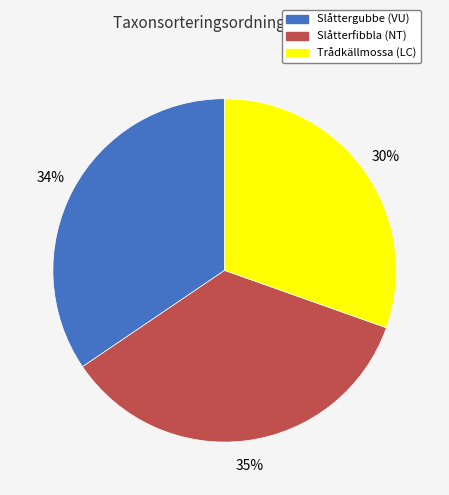

To the nearest percent, what percentage of the pie is Trådkällmossa (LC)?

30%